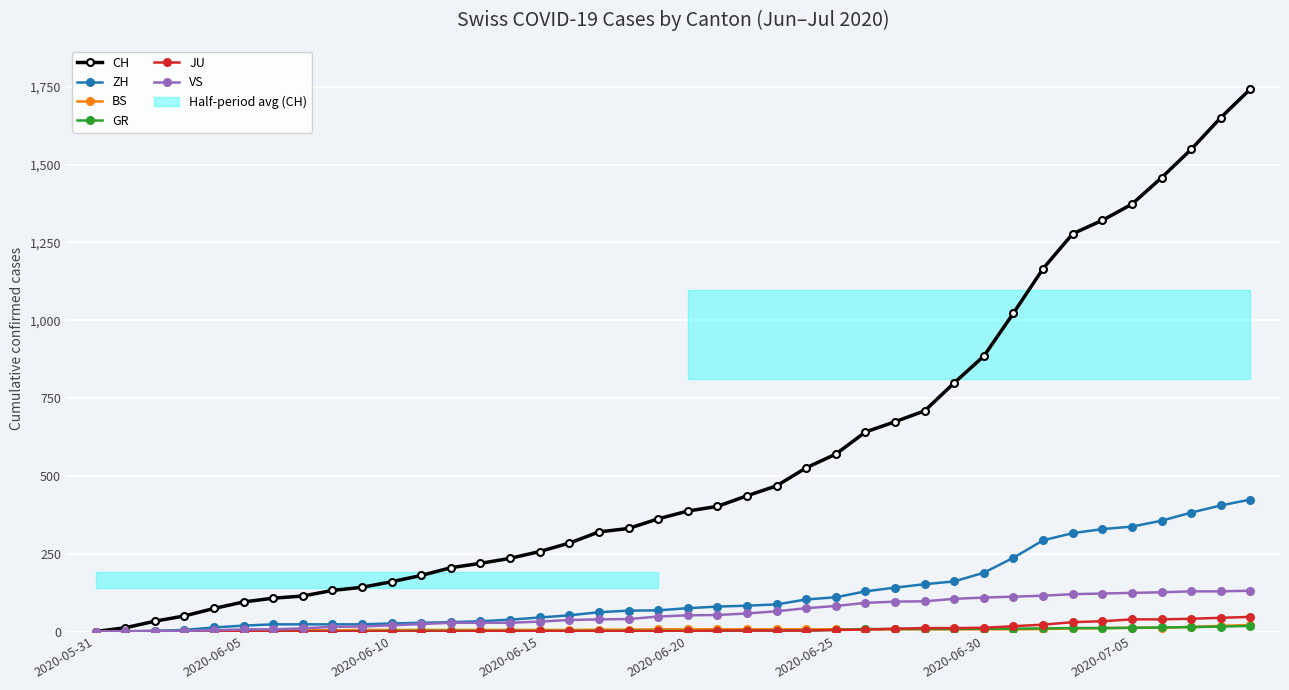

How many values in the JU series are below 1?

13